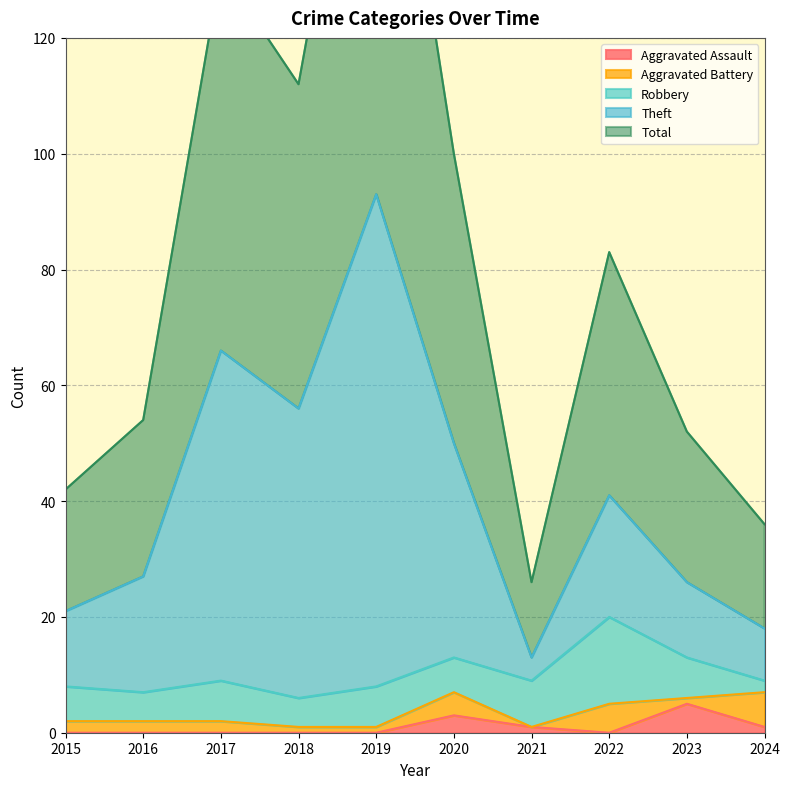

The value of Aggravated Assault at 2020 is 3. True or false?

True